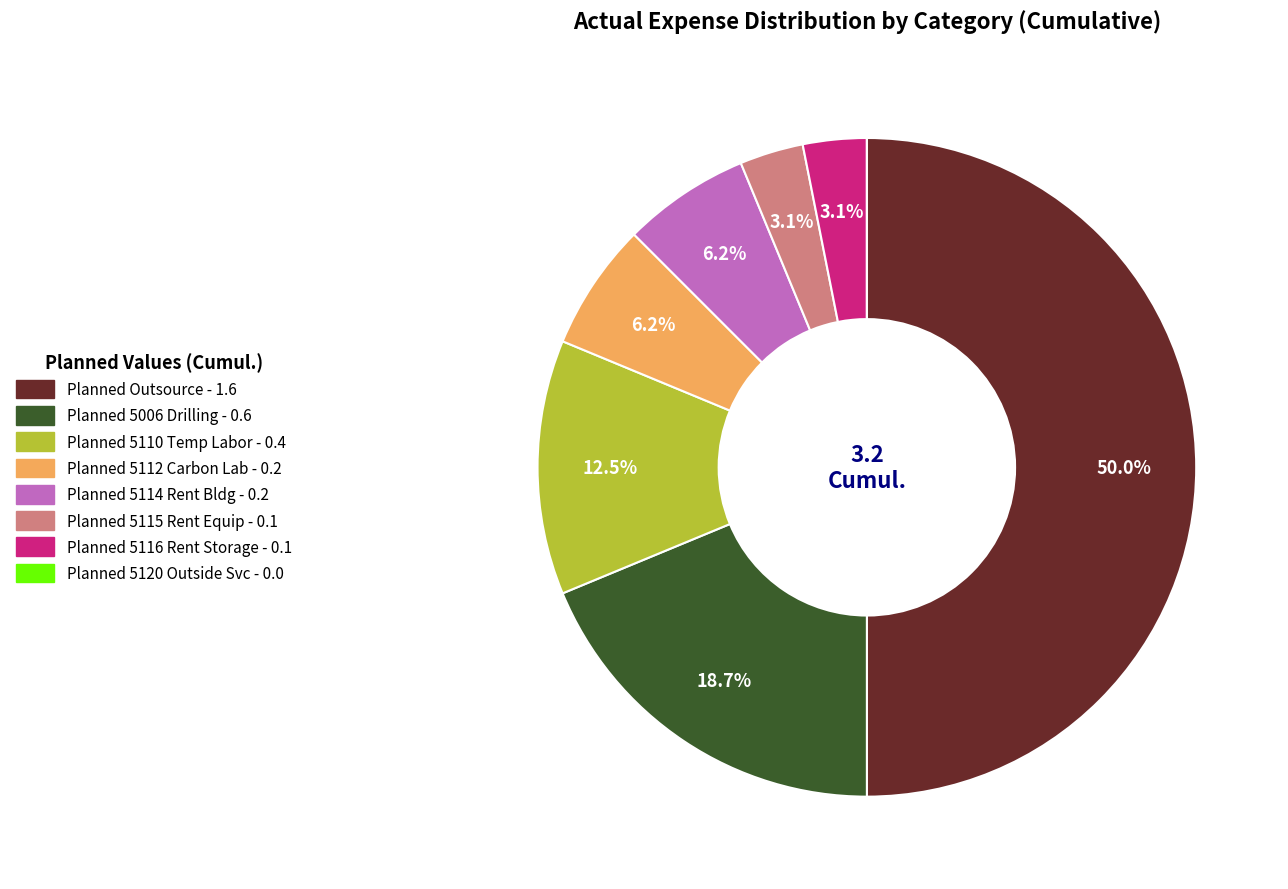

Is there a majority slice in this chart?

No